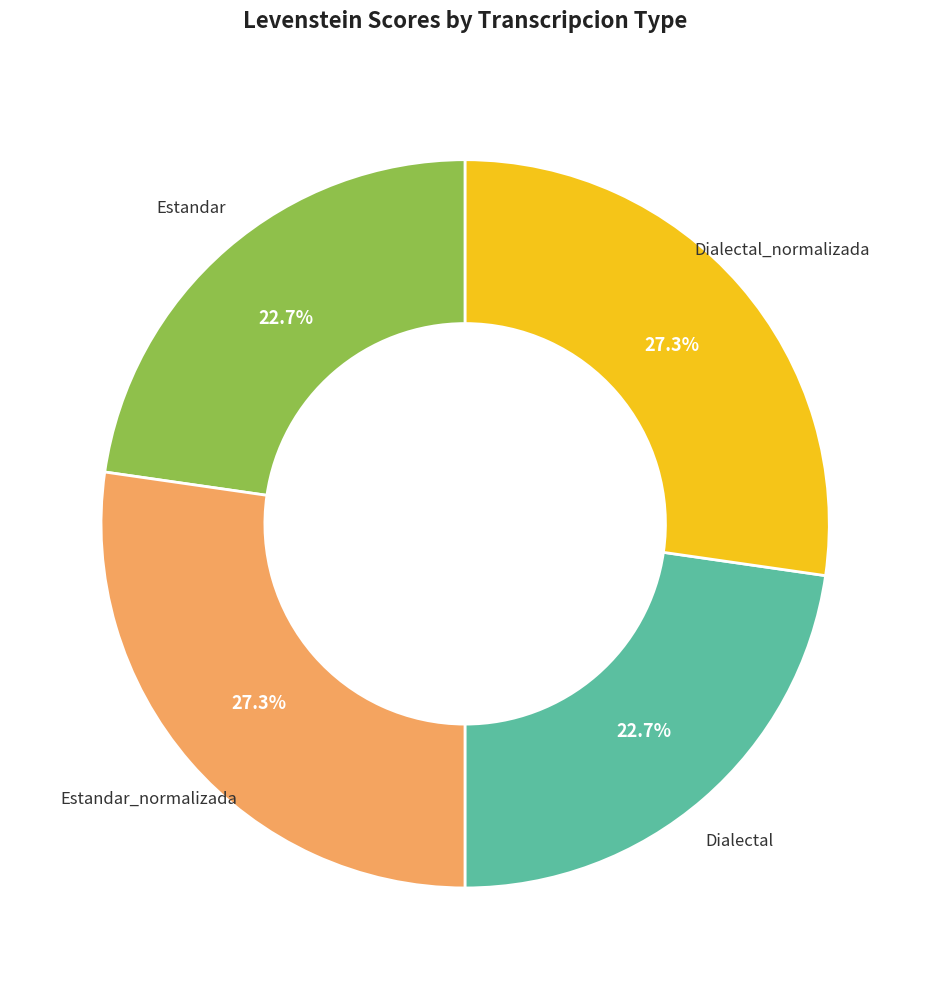

Is there a majority slice in this chart?

No